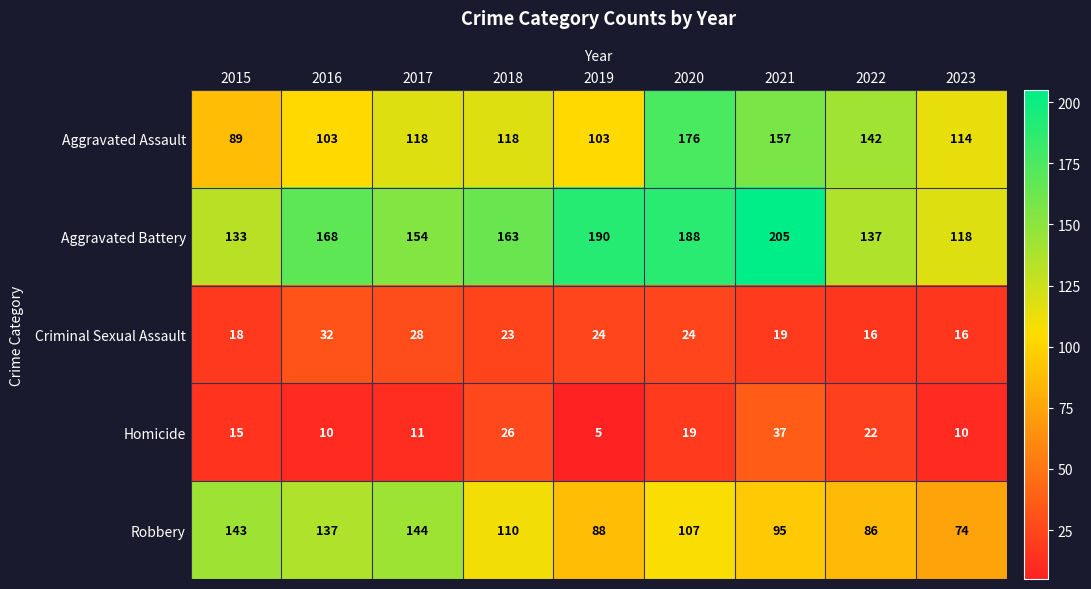

What is the difference between the second highest and second lowest values in the Aggravated Assault series?

54